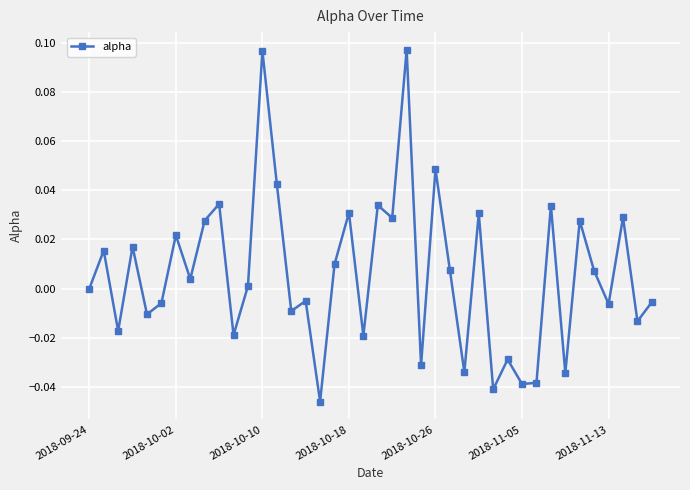

How many interior local valleys (lower than both neighbors) does the data have?

15